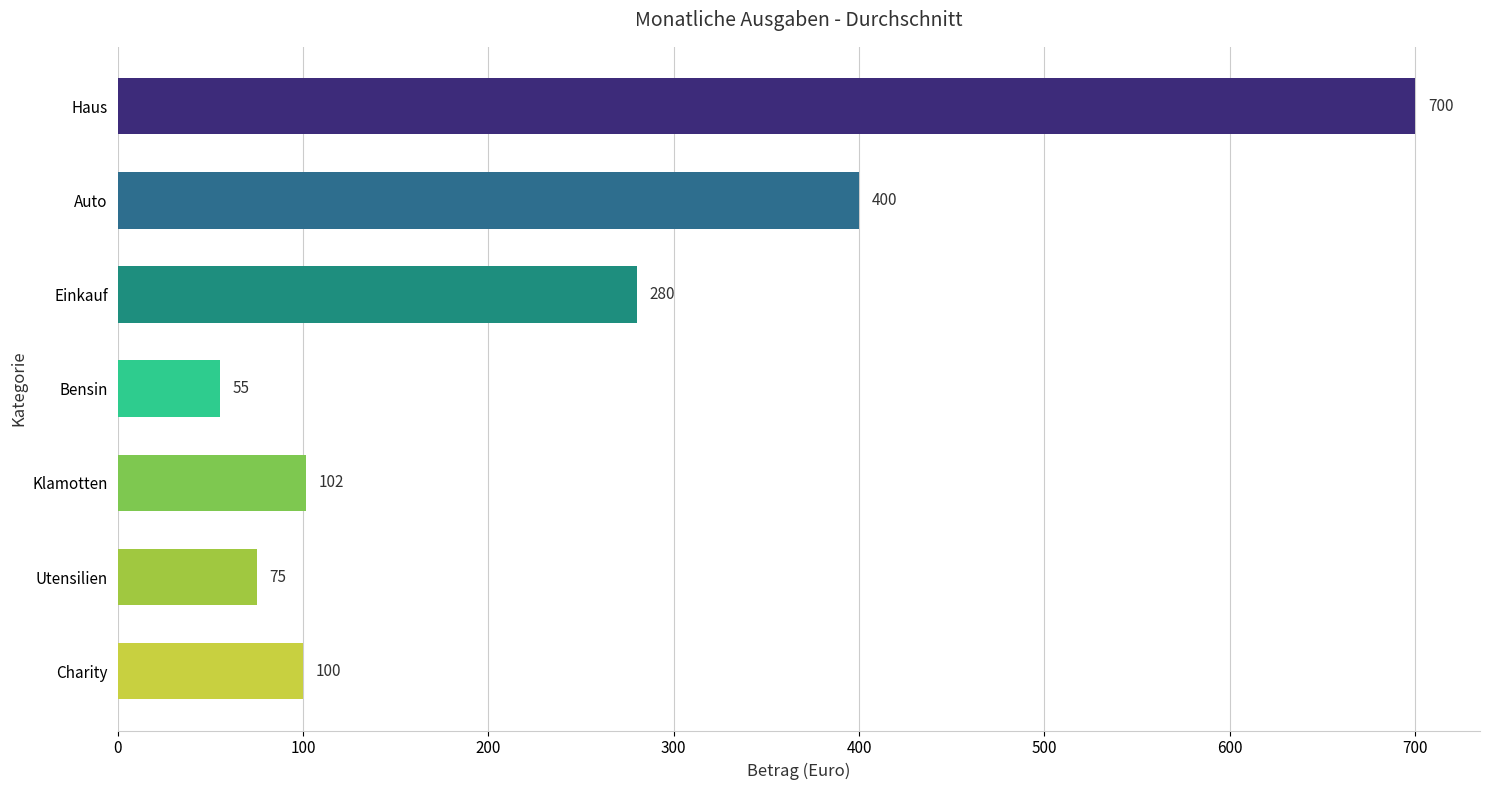

What is the difference between the maximum and minimum values?

645.0